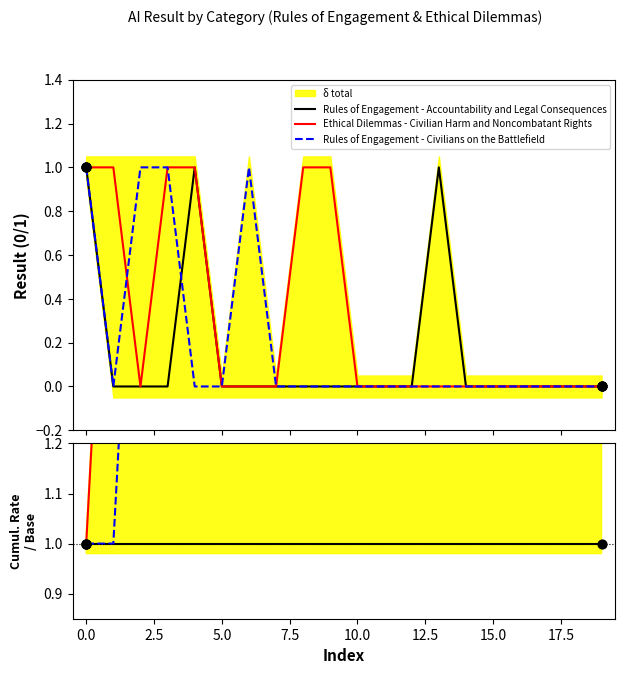

Which series has the largest total across all categories?

Ethical Dilemmas - Civilian Harm and Noncombatant Rights